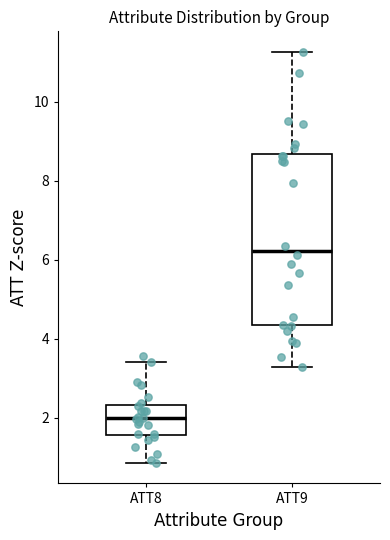

Reading left to right, read every box against the y-axis: the position of its median line, the range the box covers, and the ends of its whiskers. The values are not printed on the chart, so give them approximately, as read against the axis.

ATT8: median 2.0, box 1.6 to 2.4, whiskers 0.8 to 3.4
ATT9: median 6.2, box 4.4 to 8.6, whiskers 3.2 to 11.2